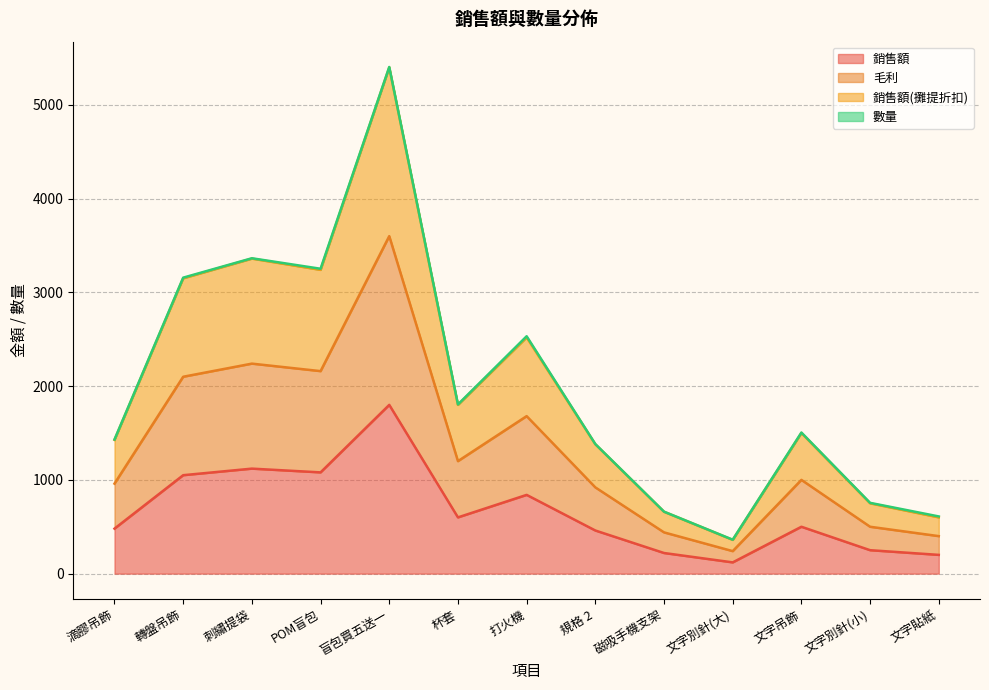

Read the 銷售額 value at 規格 2.

460.0